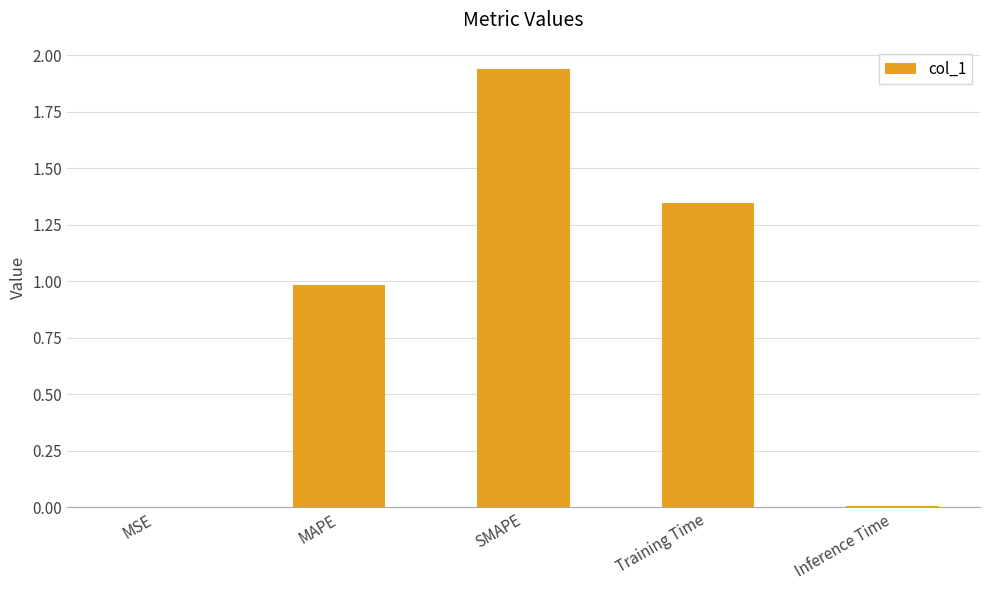

The chart shows a value of 0.3 at Training Time. True or false?

False